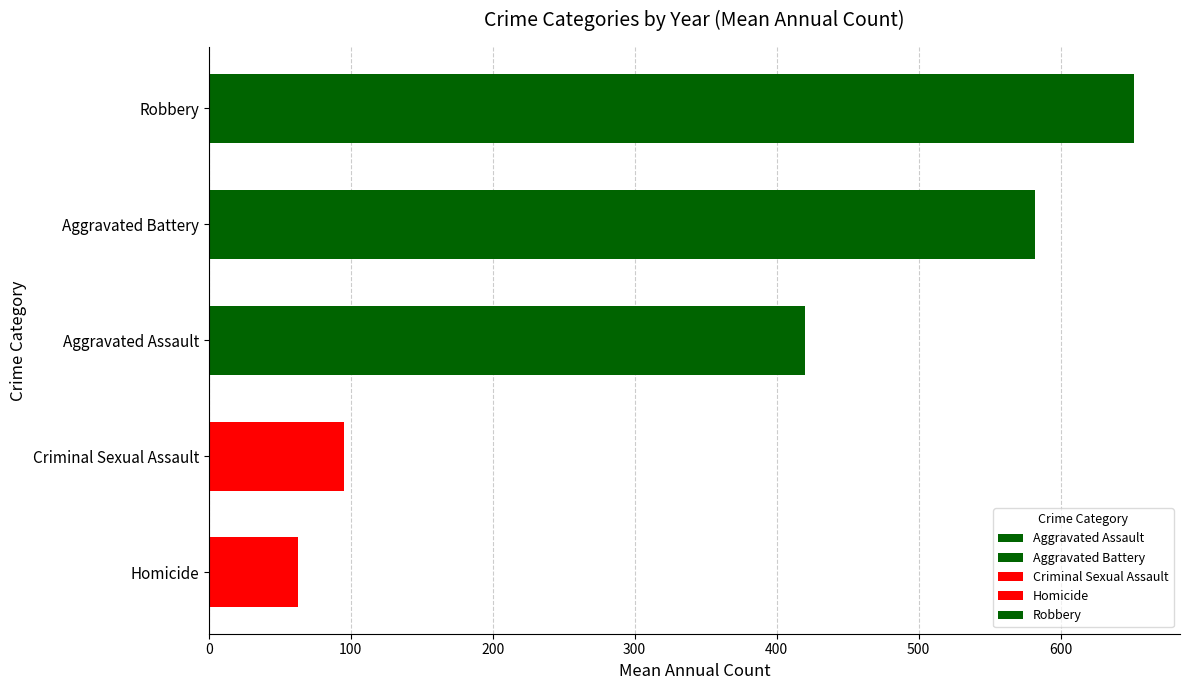

Reading top to bottom, list all the values displayed in this chart.

651.6	582.3	419.9	95.4	63.2